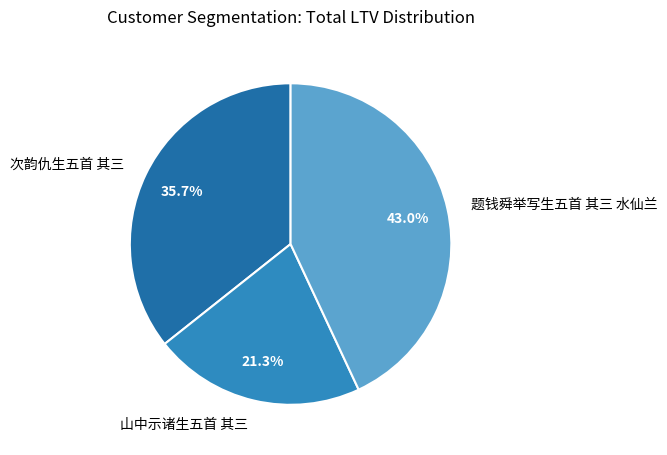

What is the smallest slice in the pie chart?

山中示诸生五首 其三